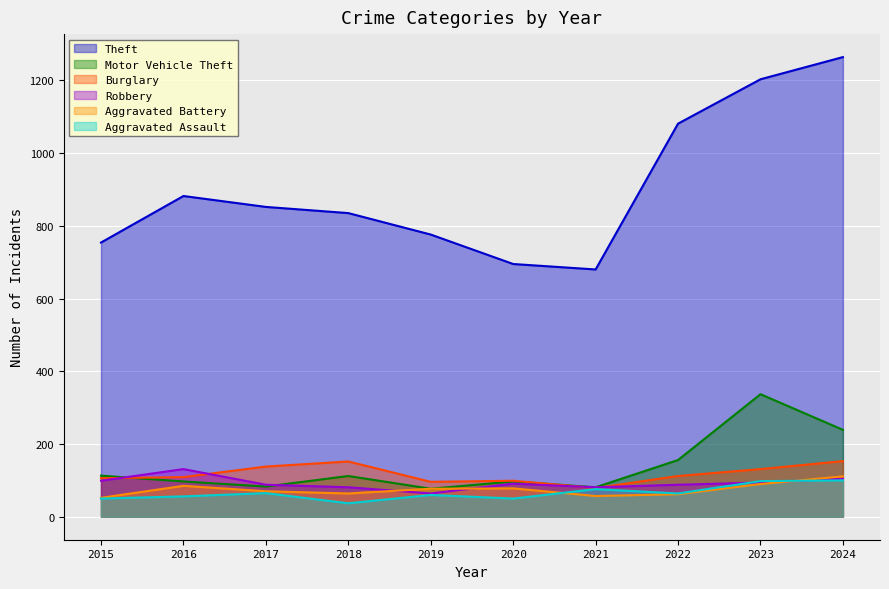

Reading left to right, transcribe all the data shown in this chart.

Theft: 754	882	852	835	776	695	680	1081	1203	1264
Motor Vehicle Theft: 113	97	83	112	77	97	81	156	337	239
Burglary: 106	109	138	152	96	99	79	112	131	153
Robbery: 99	131	88	81	64	91	81	88	94	105
Aggravated Battery: 52	85	70	64	77	78	57	62	90	111
Aggravated Assault: 50	56	65	37	60	50	76	64	98	100